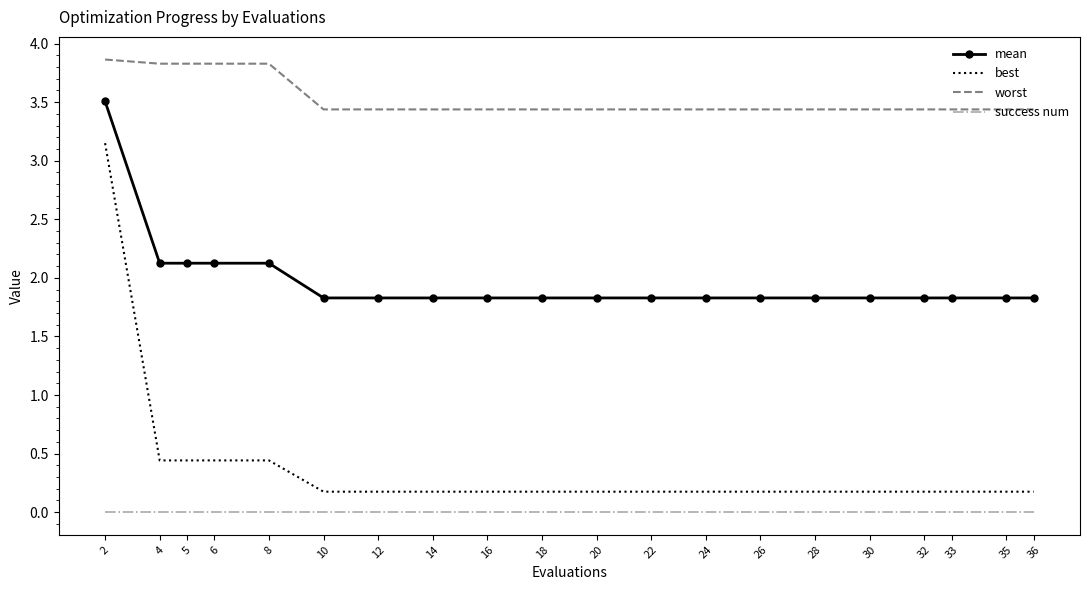

What is the difference between the highest and lowest values at 20?

3.4